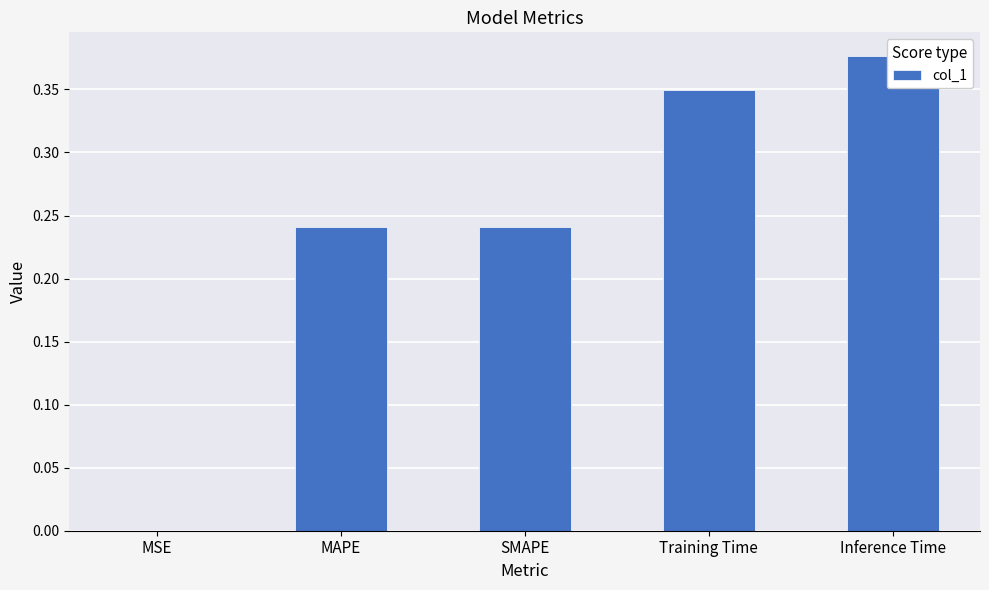

Reading left to right, what are all the values shown in this chart?

MSE=0.0	MAPE=0.2	SMAPE=0.2	Training Time=0.3	Inference Time=0.4